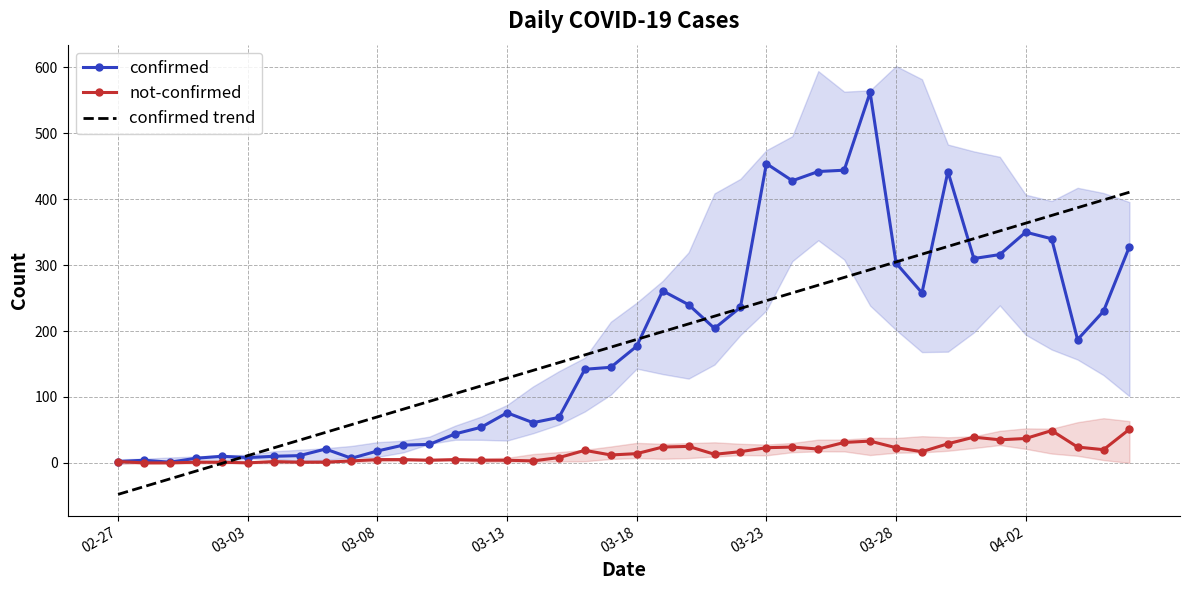

True or false: confirmed trend has more than 2 interior local peaks.

False